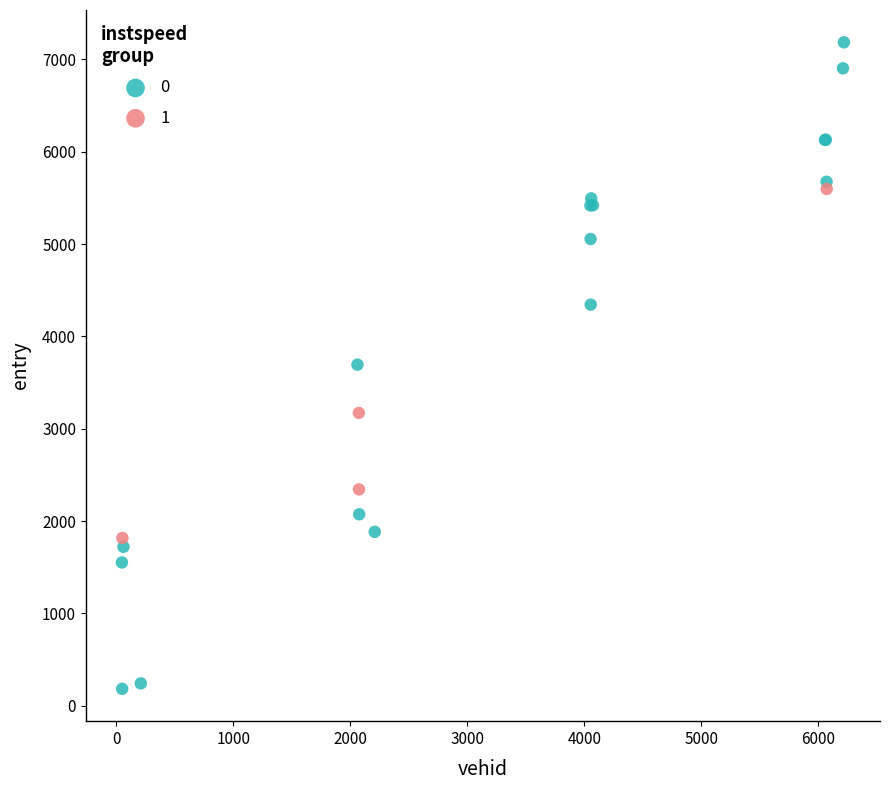

What are all the series names shown in the legend?

0, 1